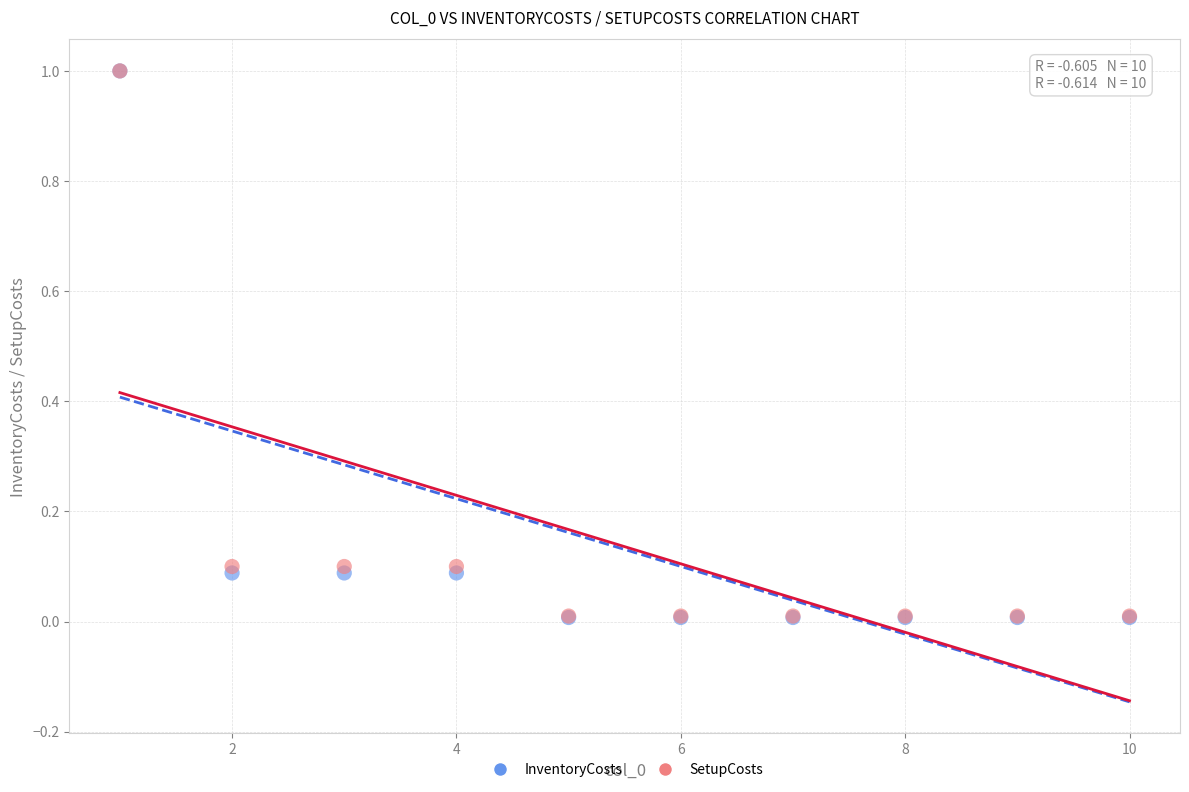

What are all the series names shown in the legend?

InventoryCosts, SetupCosts